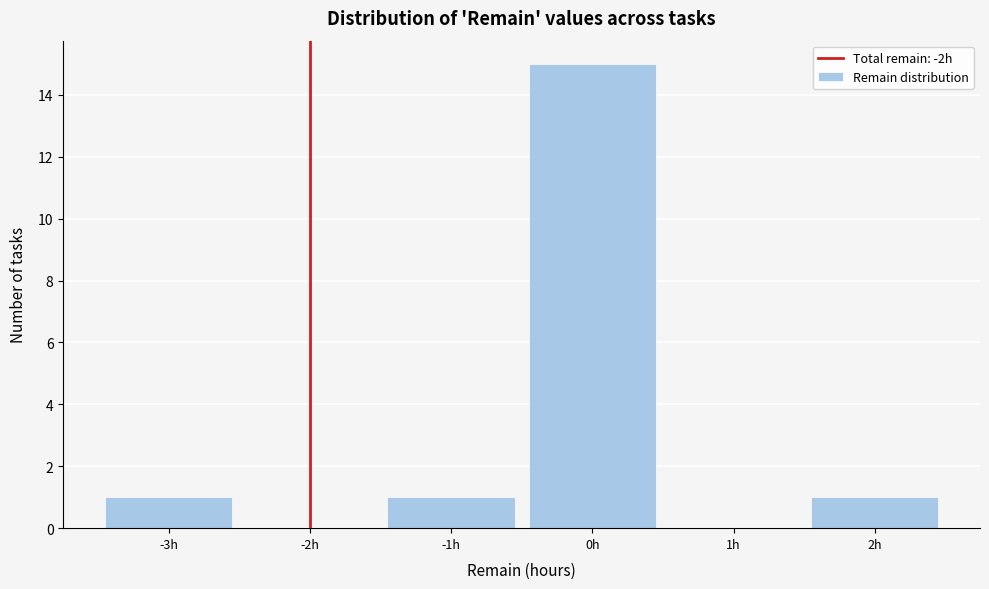

How tall is the bar that spans 1.5 to 2.5 on the x-axis? The values are not printed on the chart, so give them approximately, as read against the axis.

1